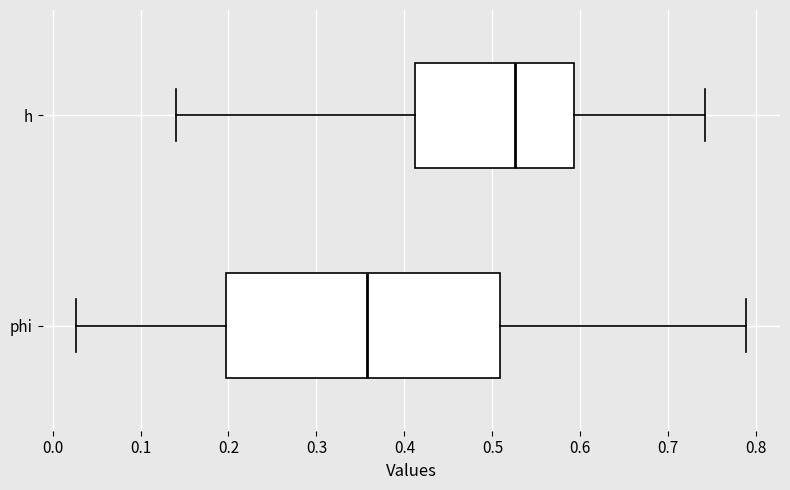

Where is the right edge of the box for h on the x-axis? The values are not printed on the chart, so give them approximately, as read against the axis.

0.59